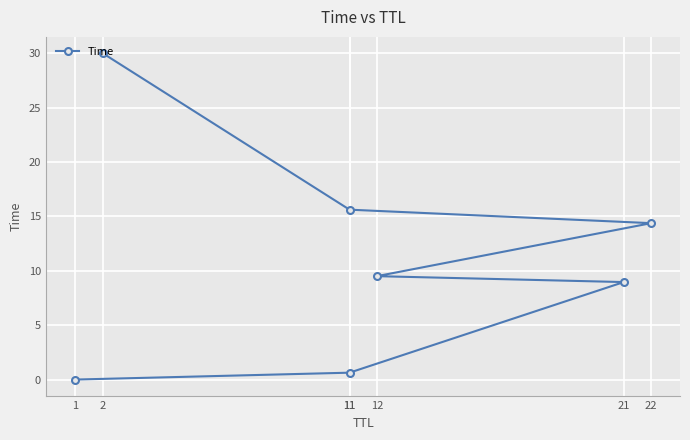

What is the greatest value displayed?

30.0